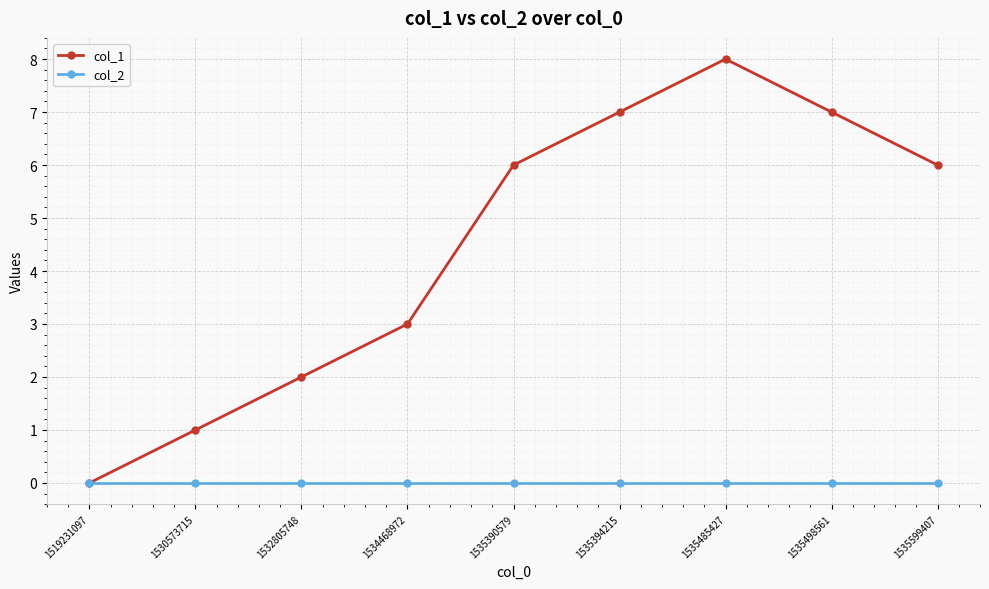

True or false: col_1 has a value of 3 at 1534468972.

True